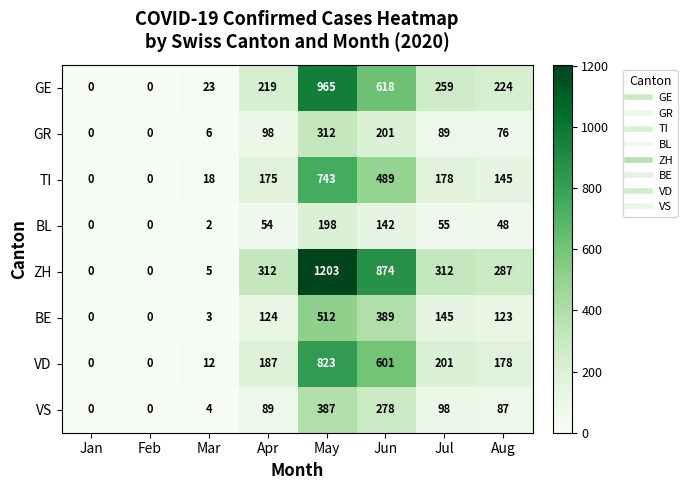

Is it true that ZH equals 312 at Apr?

True